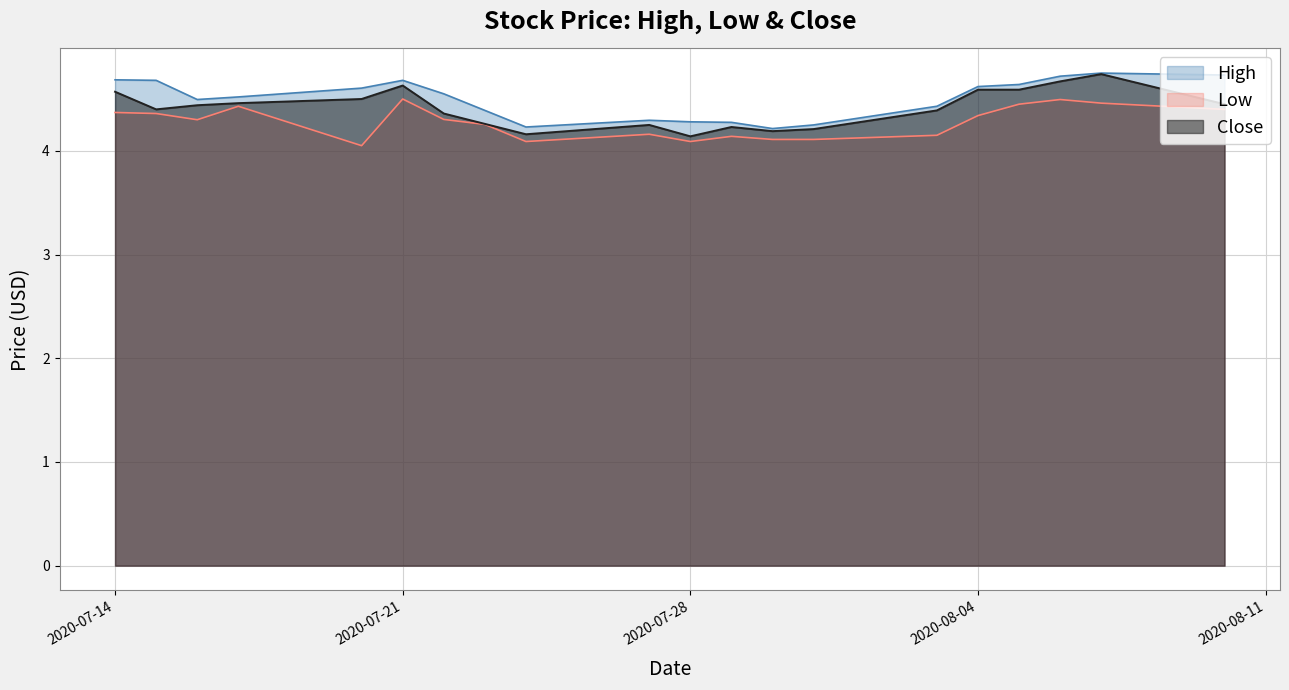

True or false: Close and Low intersect in this chart.

False